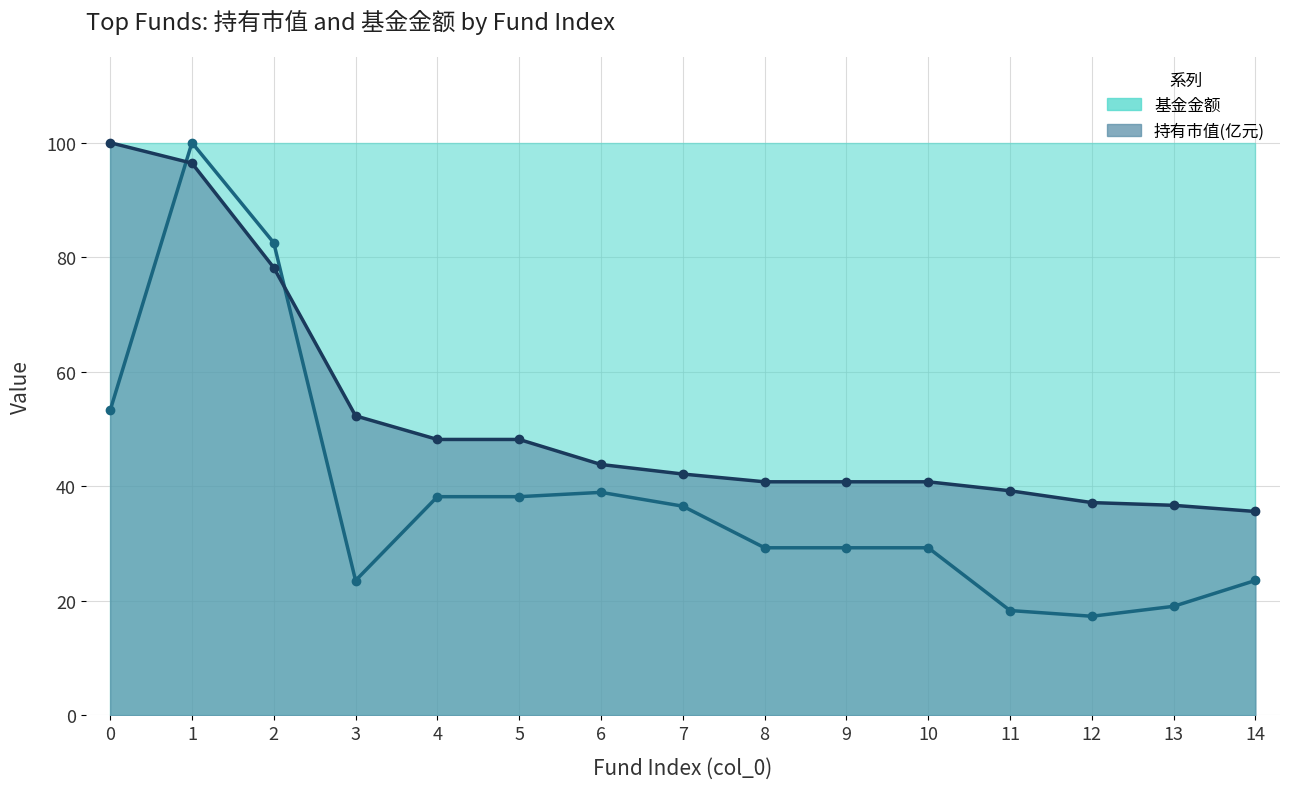

What is the maximum value for 基金金额_line?

100.0